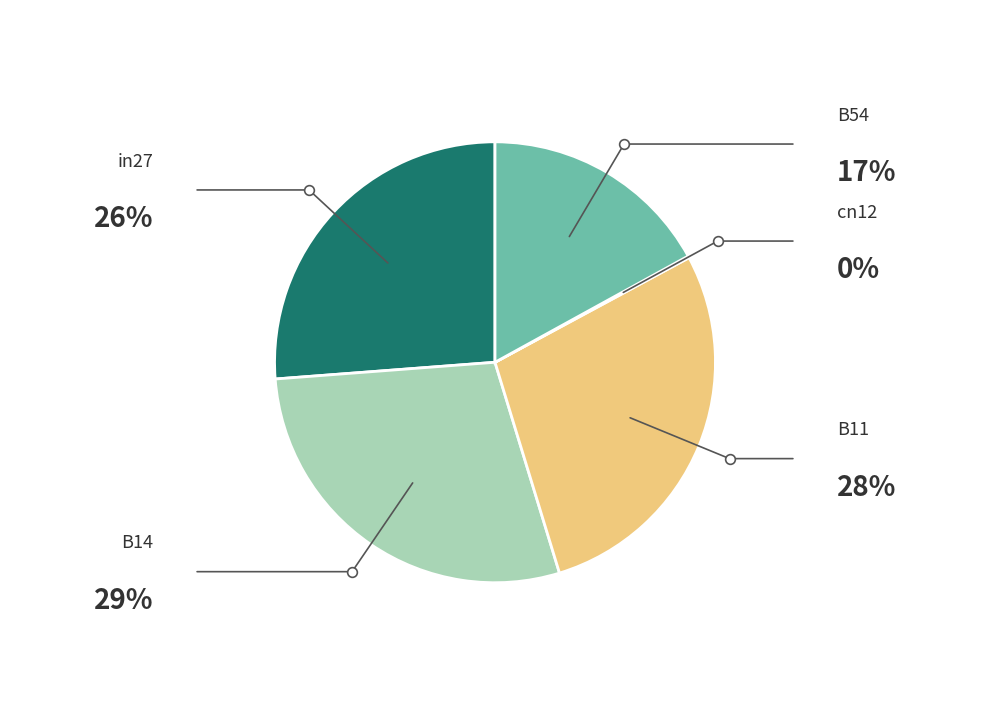

Is there any slice that represents more than half of the pie?

No